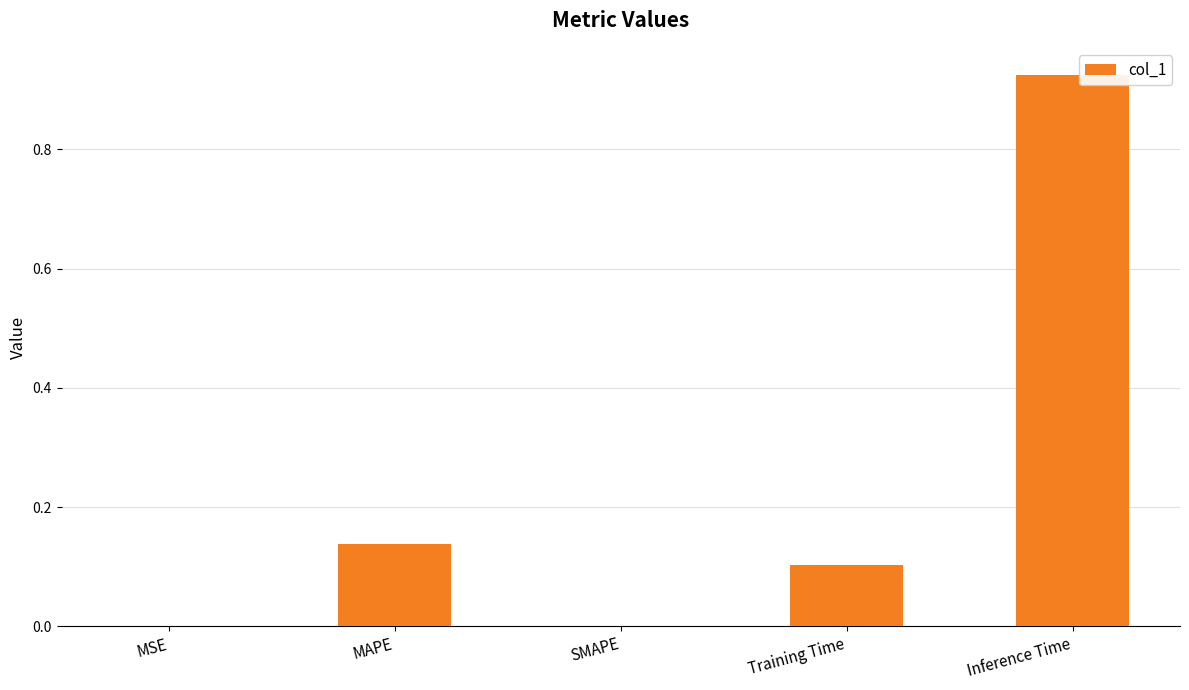

Which has a higher value, MSE or Training Time?

Training Time